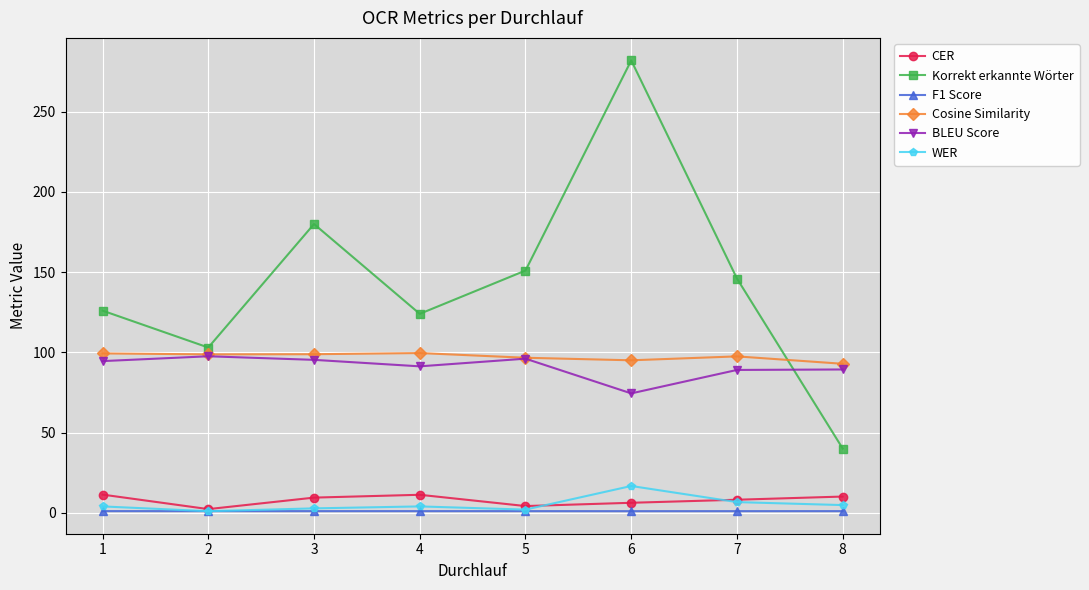

What is the spread (max minus min) of values at 6?

281.0